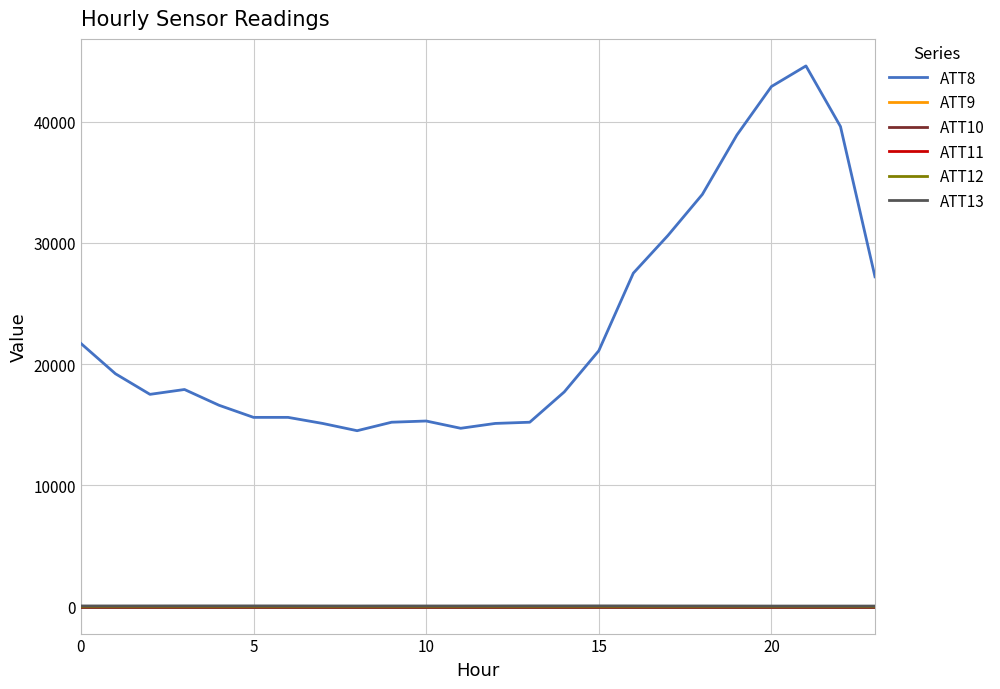

Does the chart have visible grid lines?

Yes